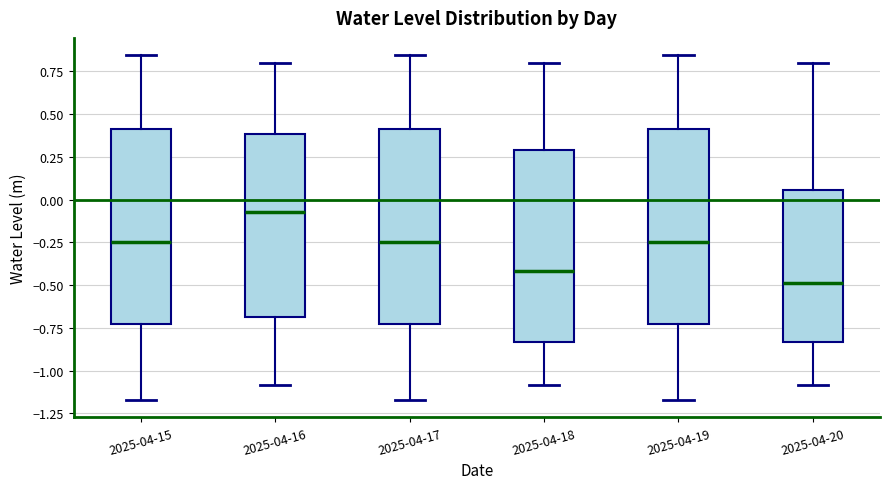

Which box's median line is the lowest?

2025-04-20